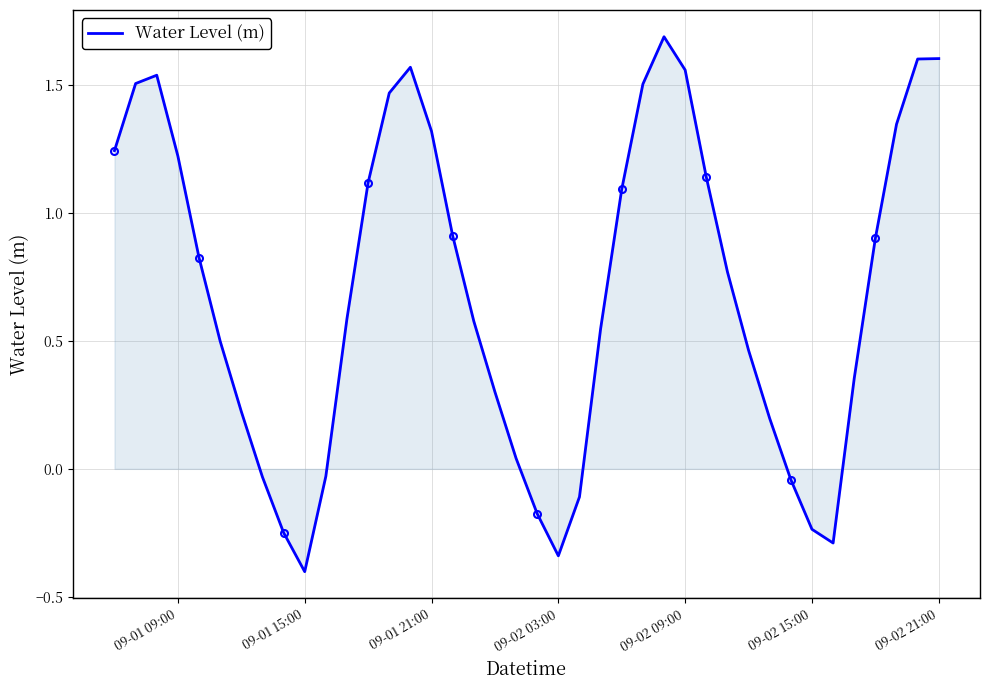

How many negative values are there?

10